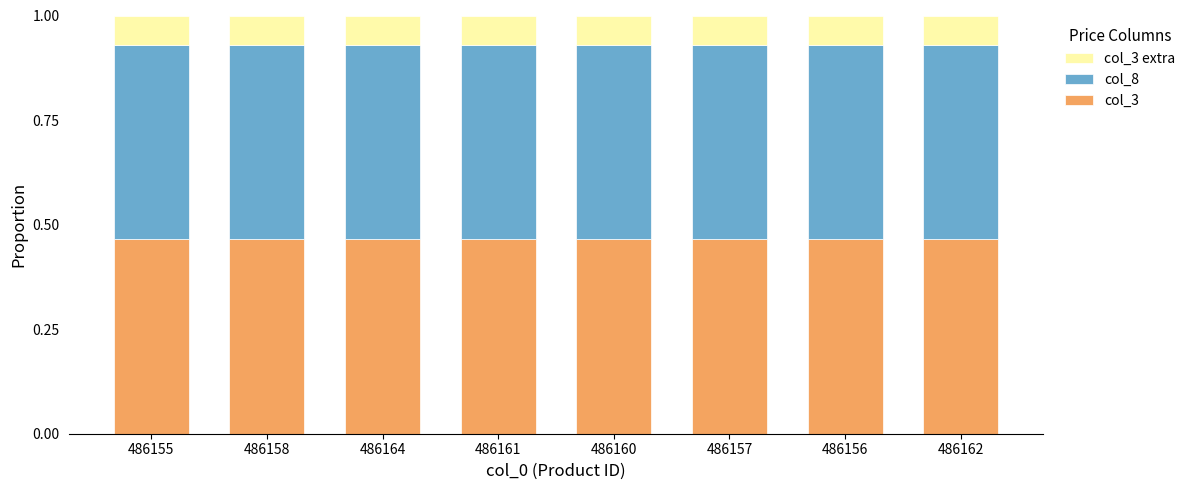

What is the sum of all col_3 values?

3.7